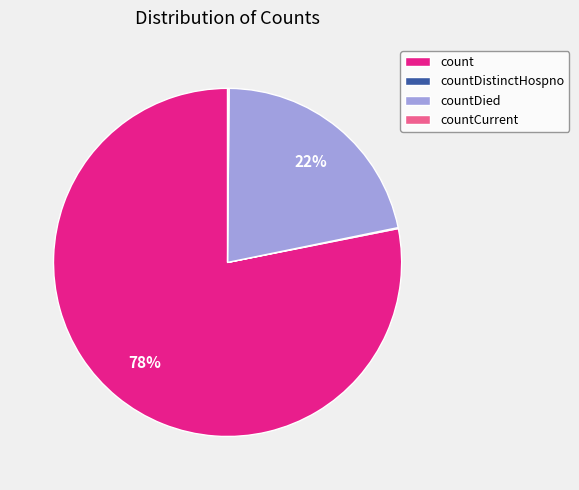

To the nearest percent, what is the combined percentage of count and countDied?

100%